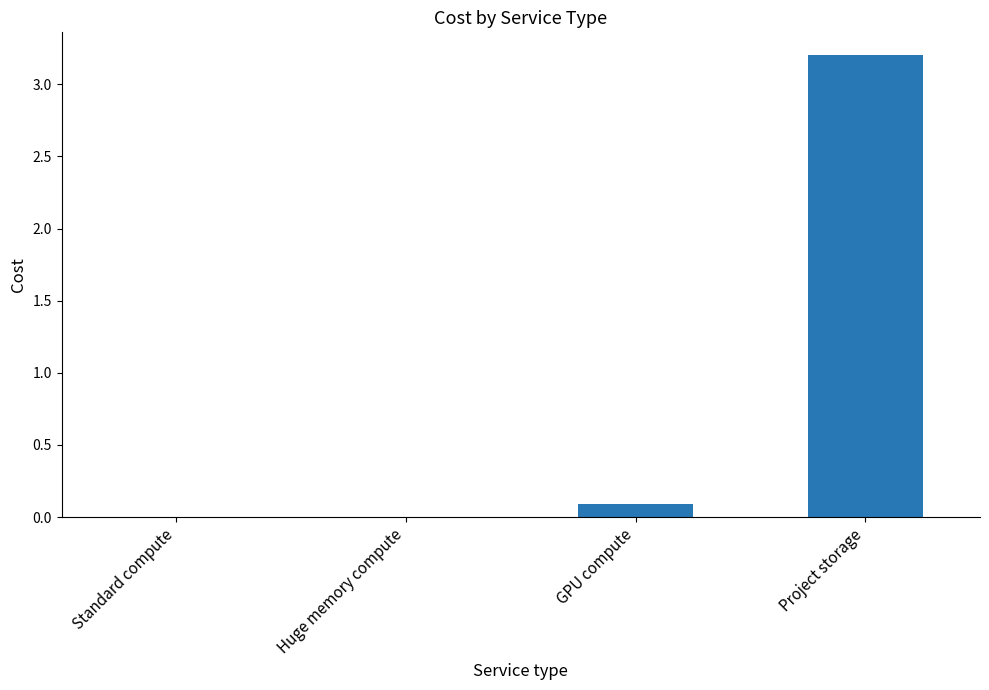

What is the sum of all values?

3.3